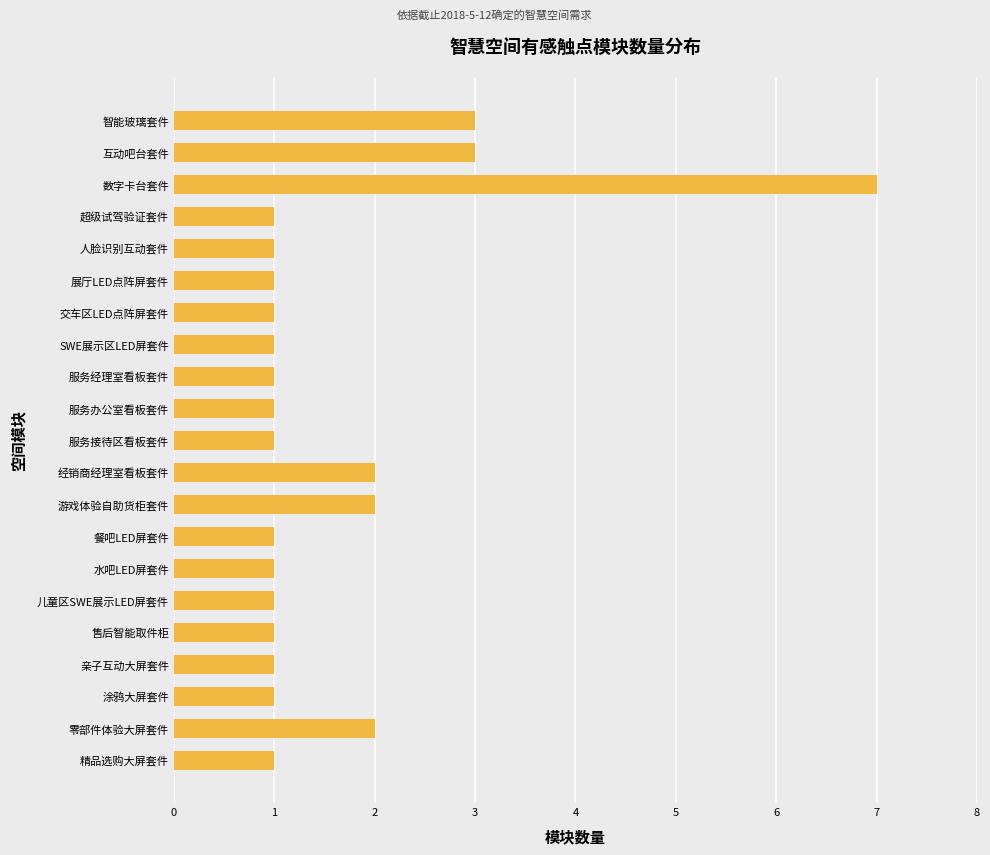

What is the minimum value shown in the chart?

1